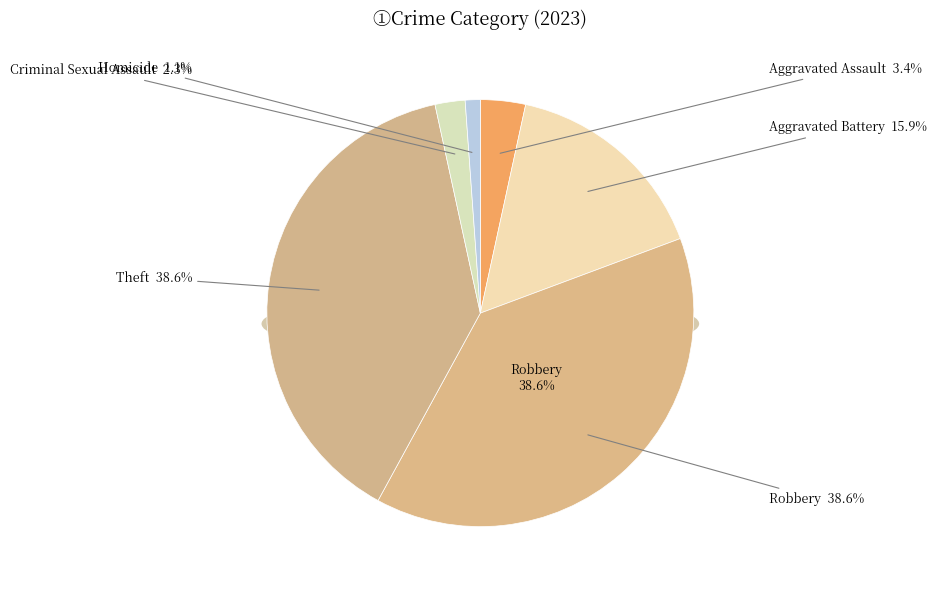

Is there a majority slice in this chart?

No